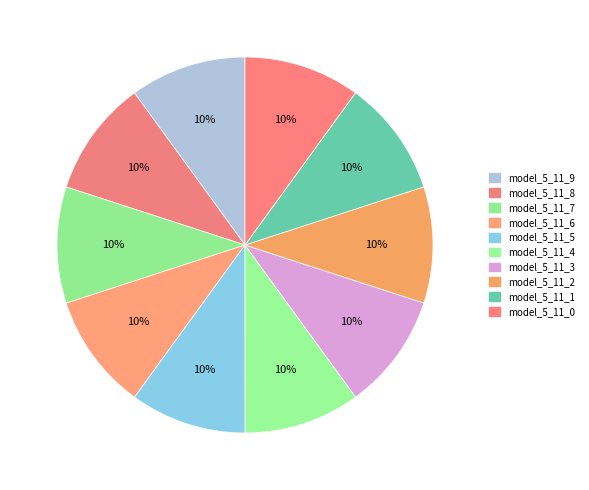

To the nearest percent, what percentage of the pie is model_5_11_9?

10%